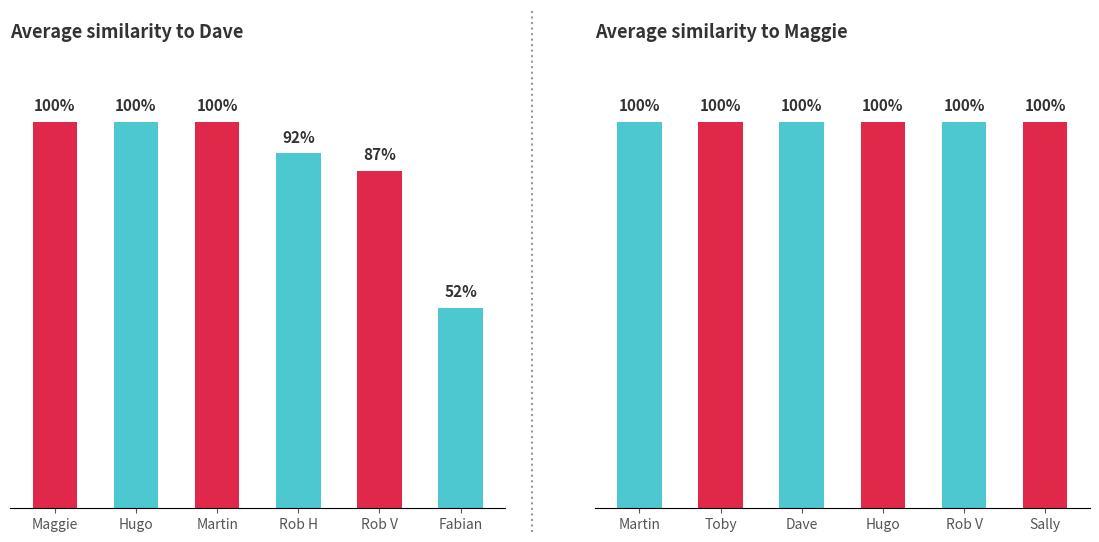

List the series in order of their overall mean, lowest first.

Dave similarity, Maggie similarity